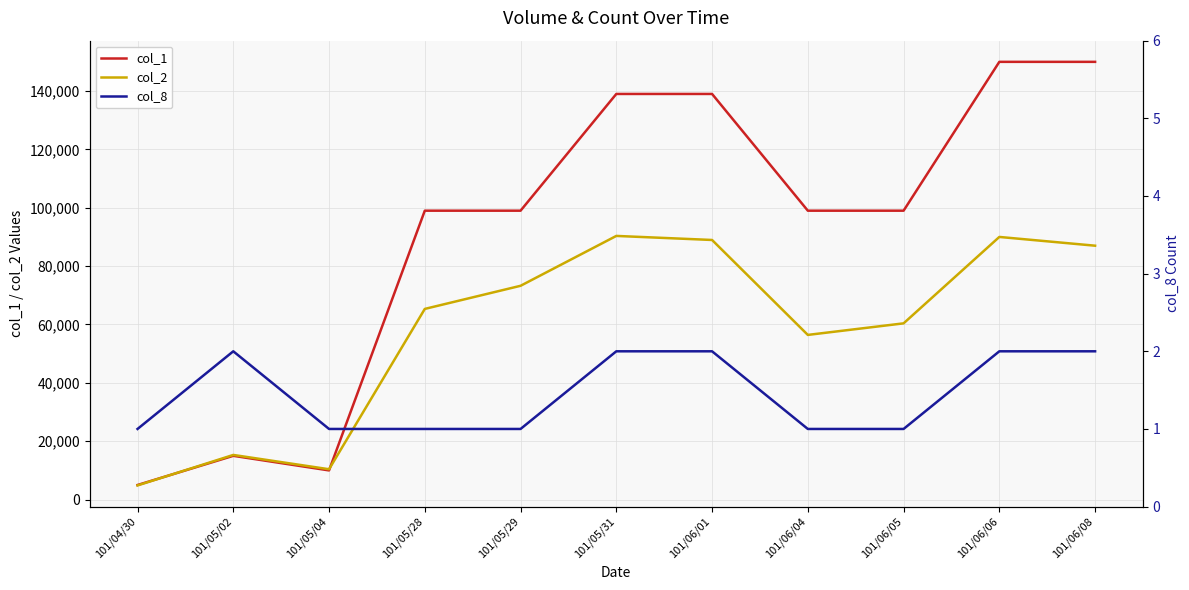

Reading left to right, transcribe all the data shown in this chart.

col_1: 5000	15000	10000	99000	99000	139000	139000	99000	99000	150000	150000
col_2: 4850	15300	10400	65340	73260	90350	88960	56430	60390	90000	87000
col_8: 1	2	1	1	1	2	2	1	1	2	2